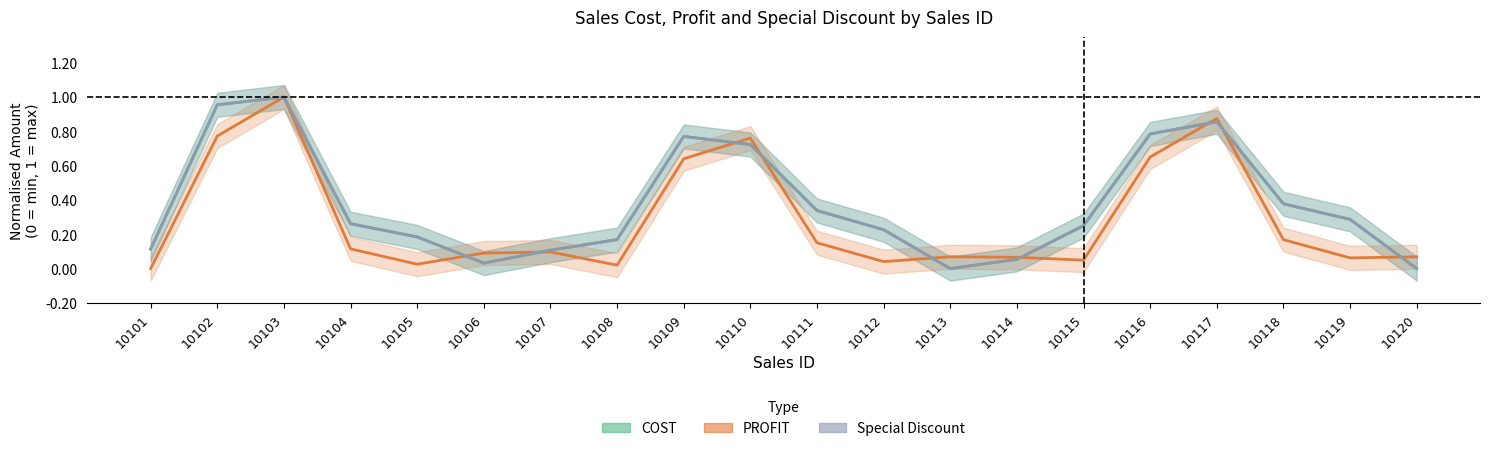

Which series ends up on top after the final intersection of Special Discount and PROFIT?

PROFIT